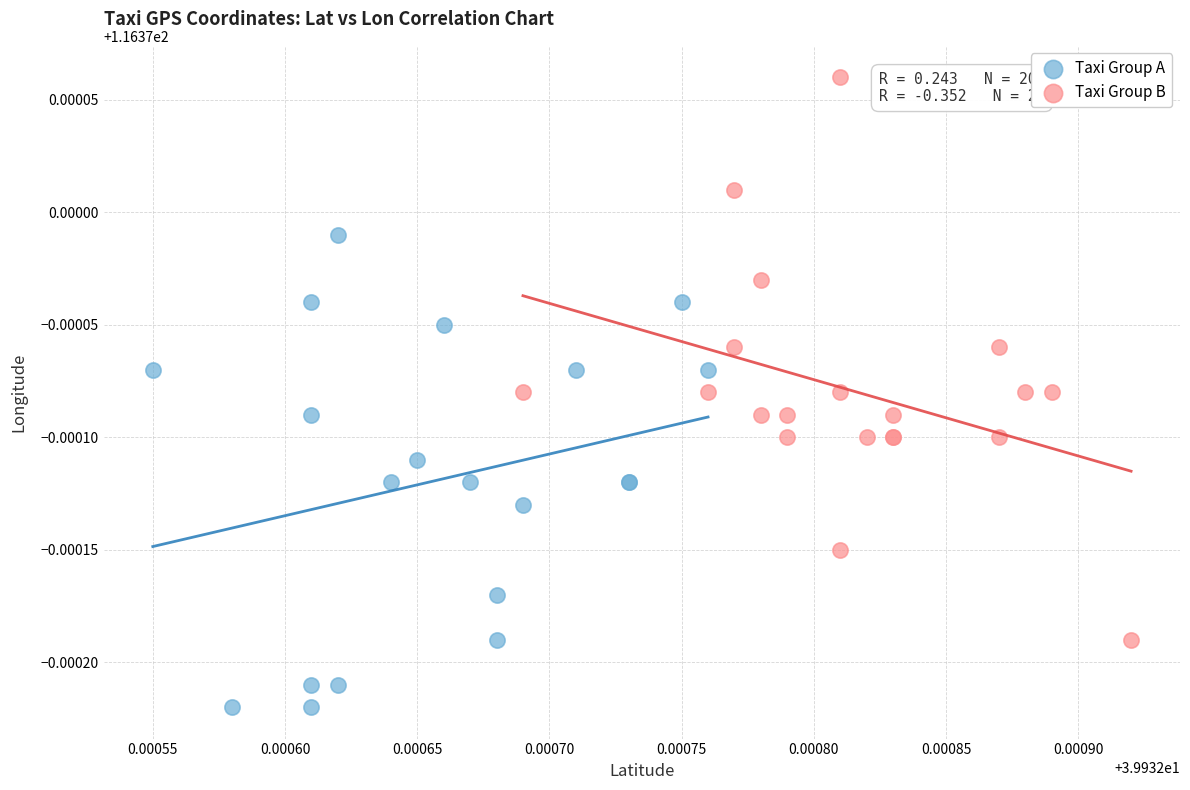

Which series contains the highest Y value?

Taxi Group B